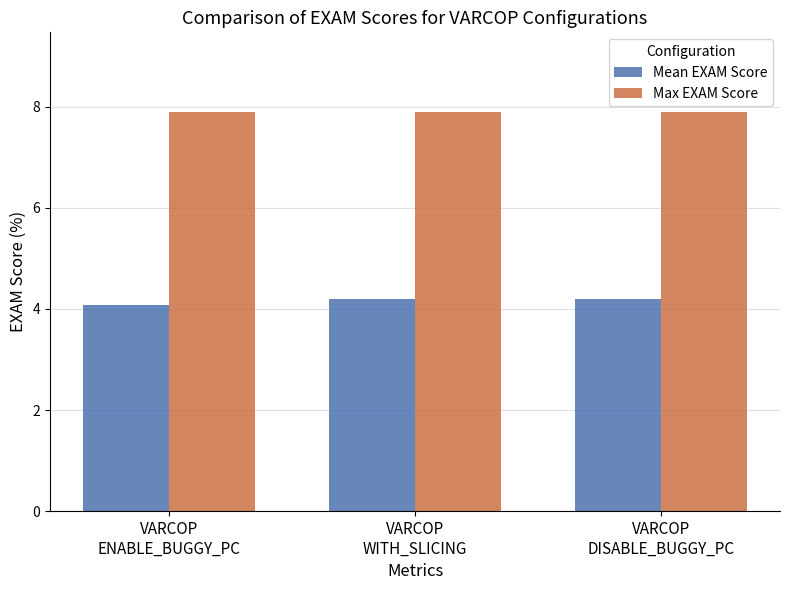

Which series has the largest total across all categories?

Max EXAM Score